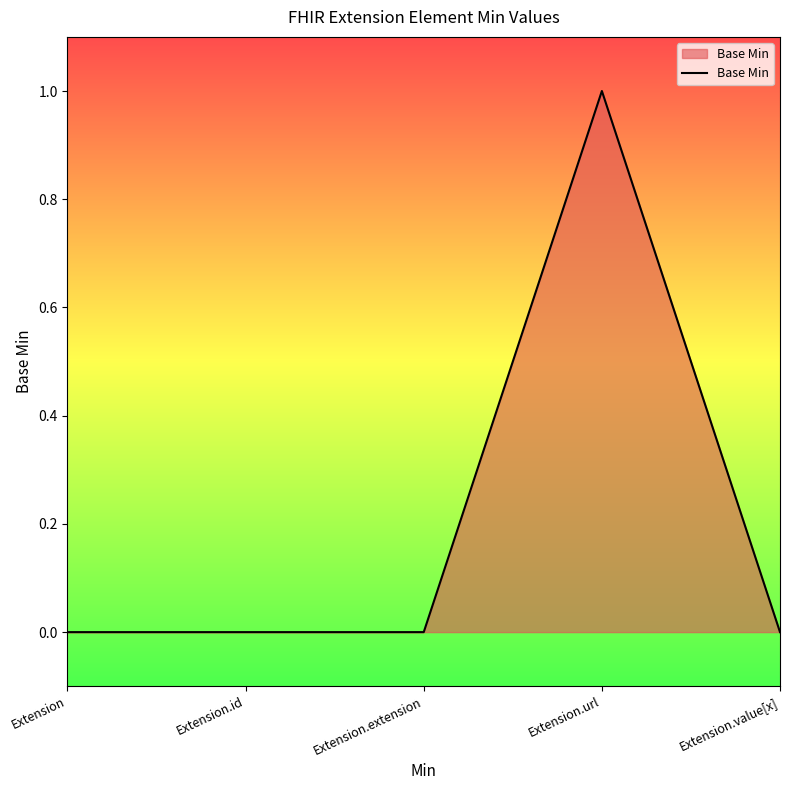

Reading left to right, transcribe all the data shown in this chart.

0	0	0	1	0